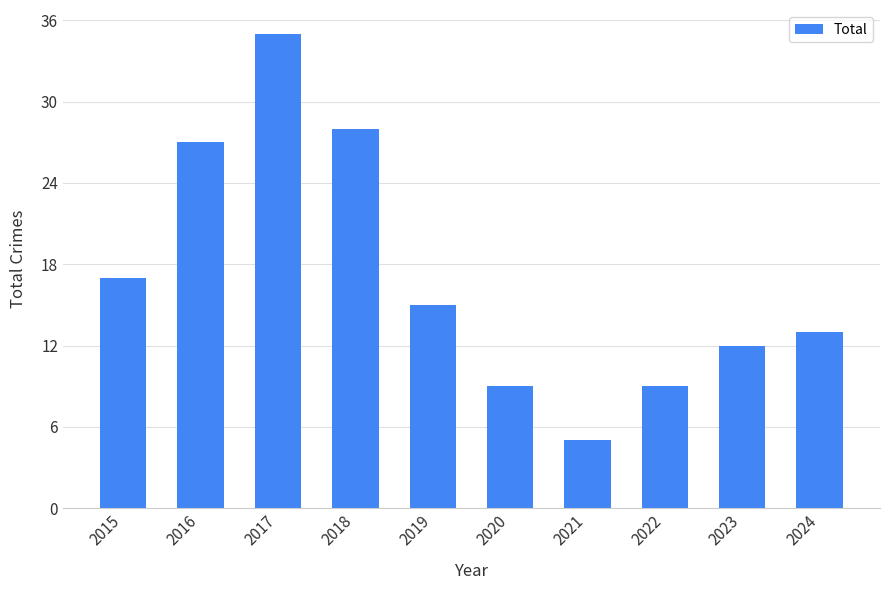

What is the value of the 3rd bar from the left?

35